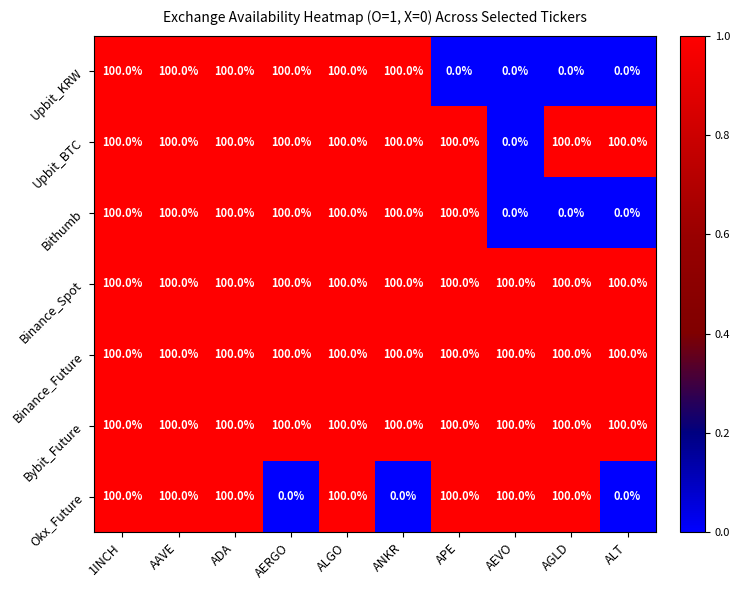

At how many categories does at least one series exceed 0?

10